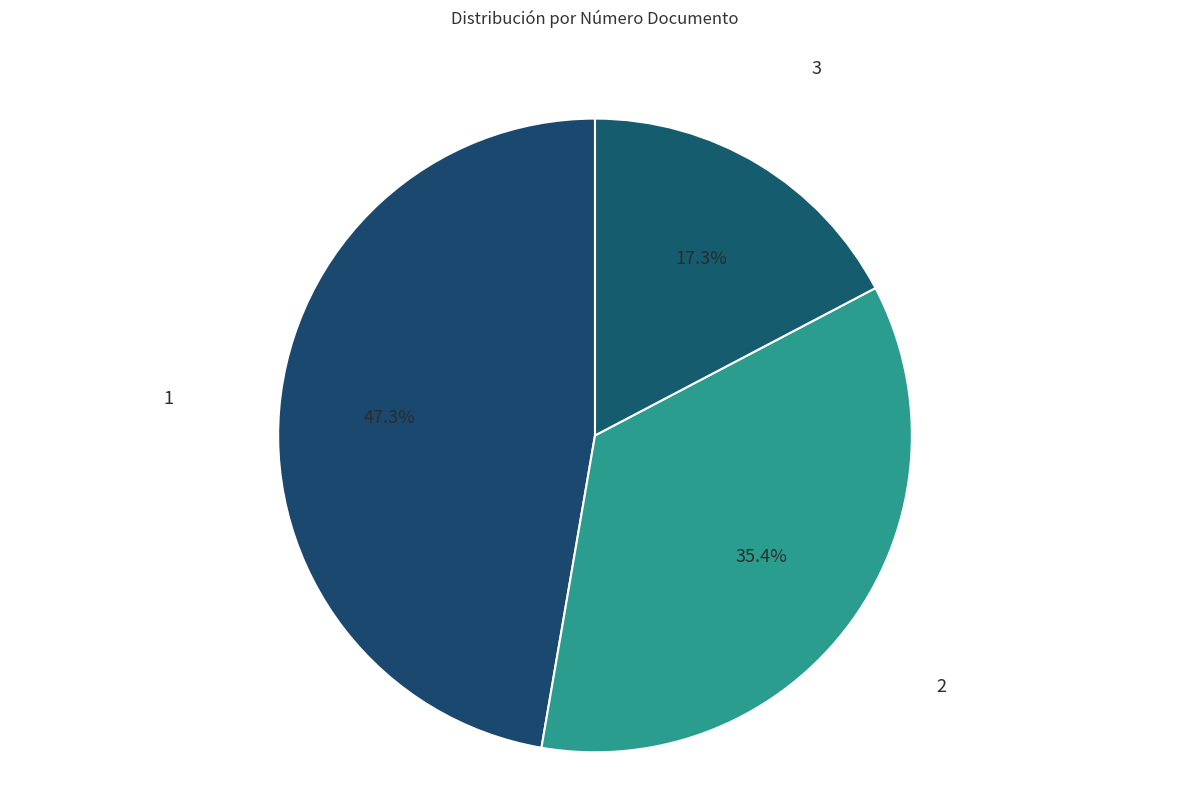

Is there a majority slice in this chart?

No